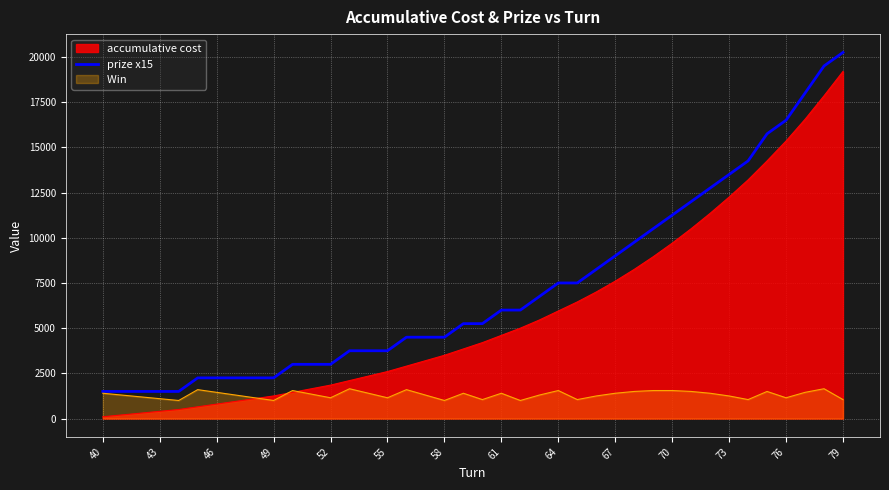

What is the maximum value shown in the chart?

20250